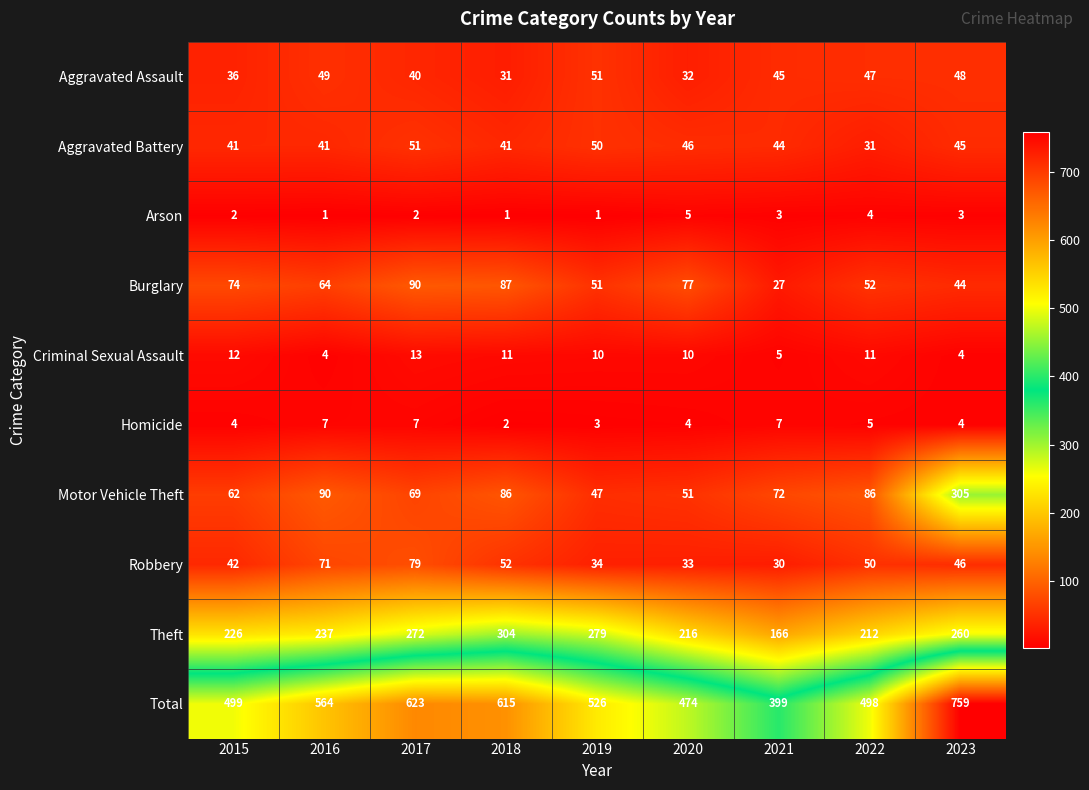

The Homicide series shows 7 at 2021. True or false?

True